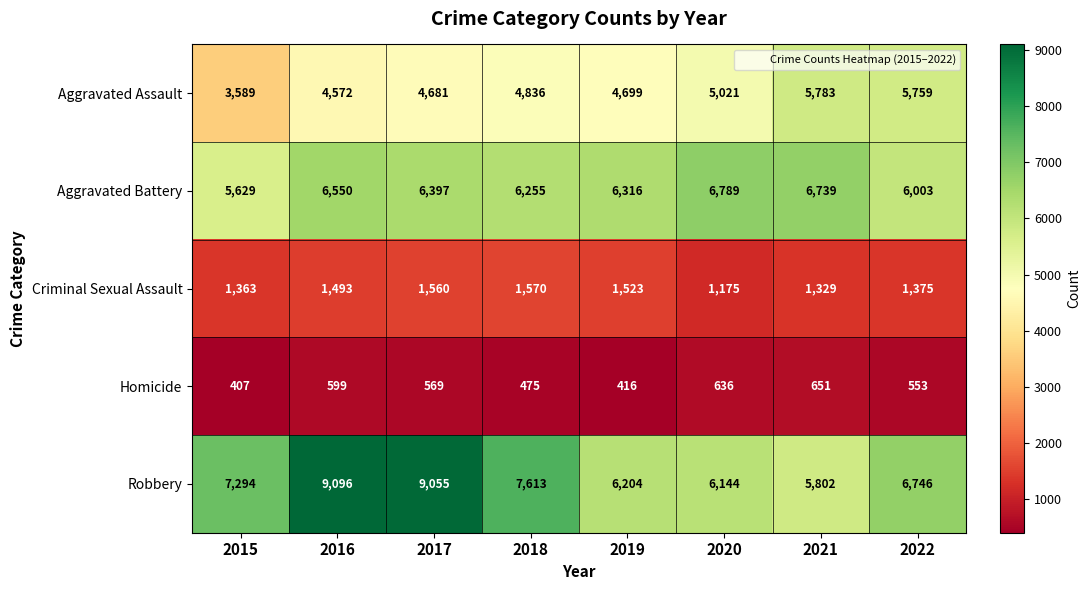

How many series are shown in this chart?

5